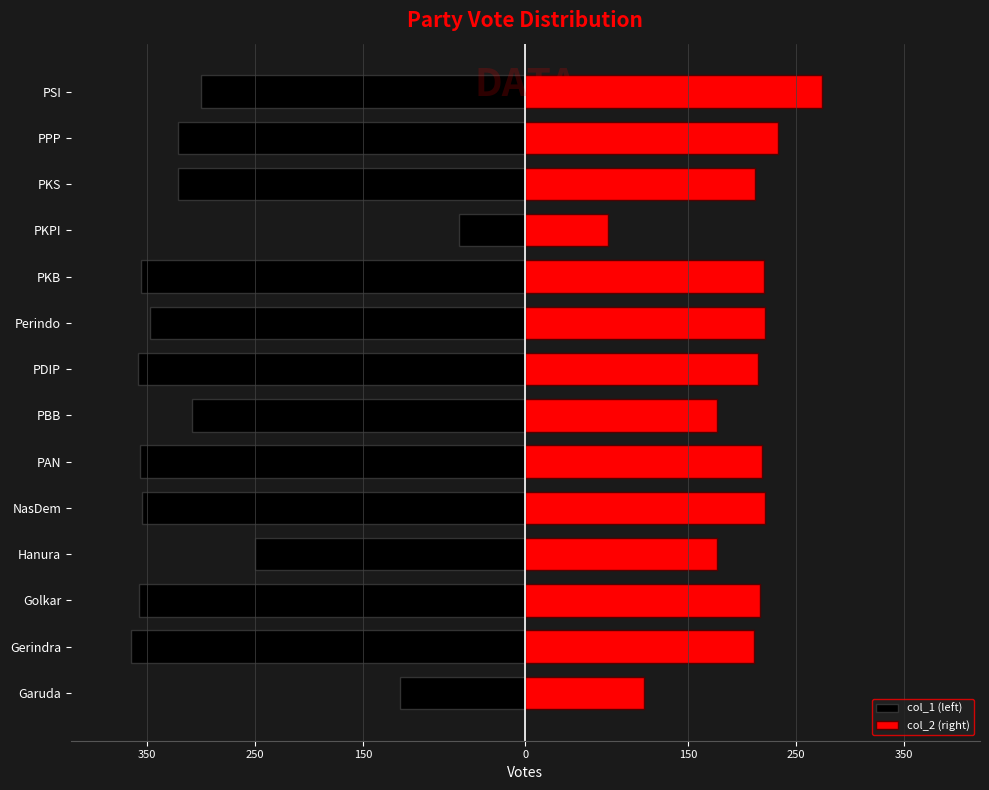

The col_2 (right) series shows 428 at PSI. True or false?

False